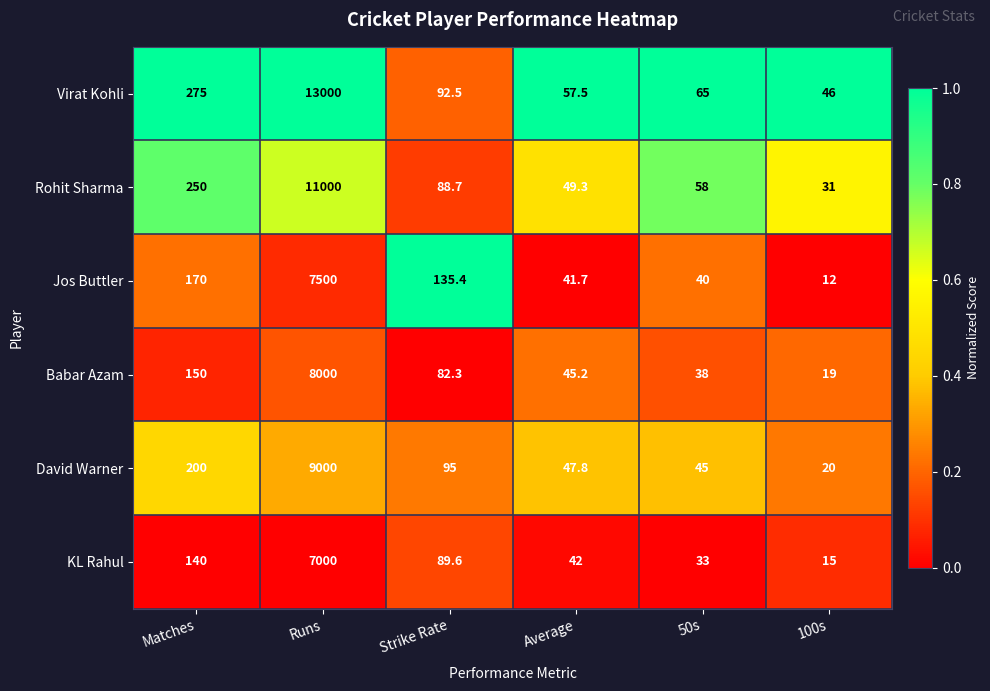

Which category has the highest value in the Jos Buttler series?

Runs